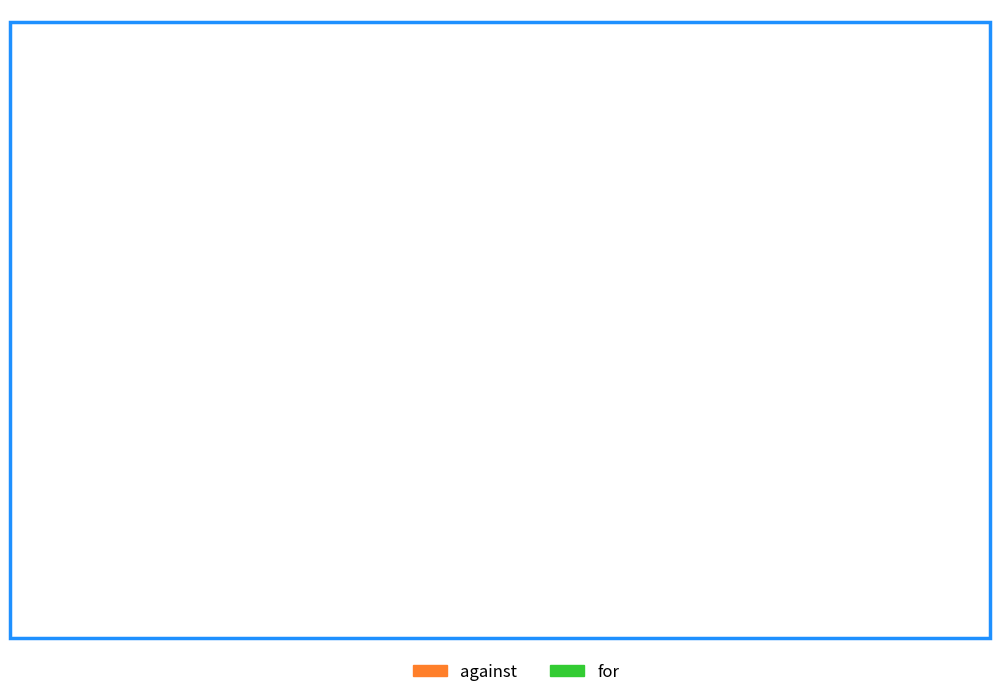

To the nearest percent, what is the difference between the largest and smallest slice percentages?

2%